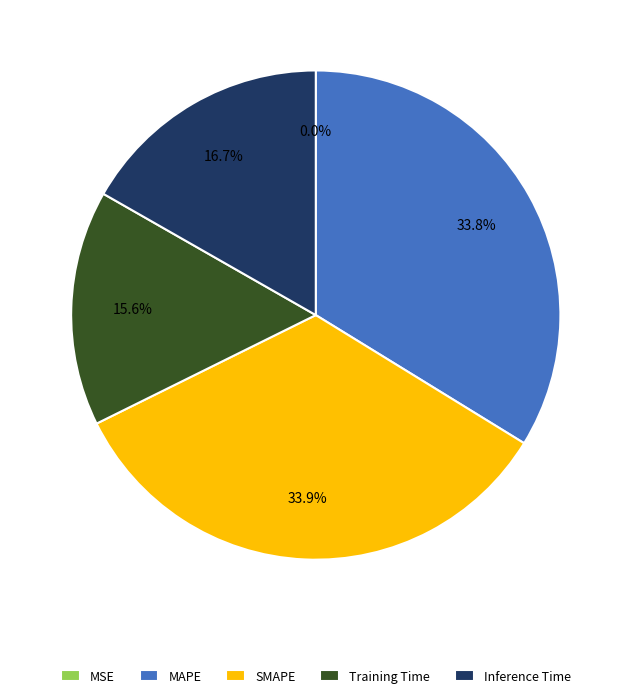

To the nearest percent, what portion does Inference Time represent?

17%